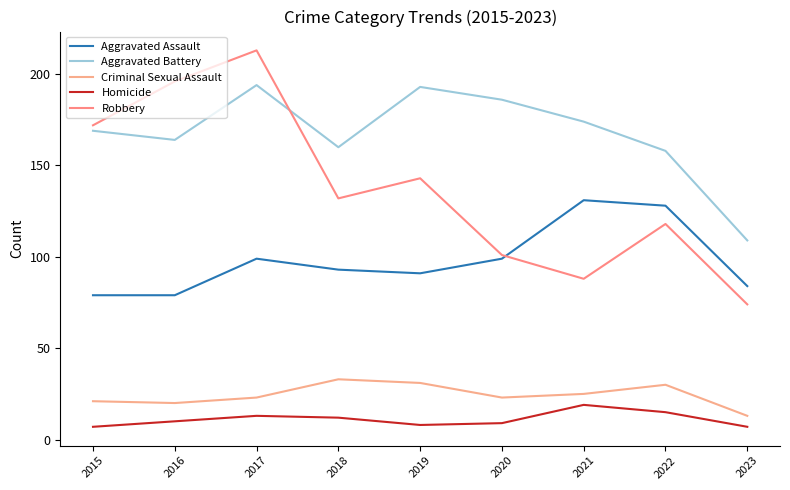

True or false: Criminal Sexual Assault has a value of 9 at 2017.

False